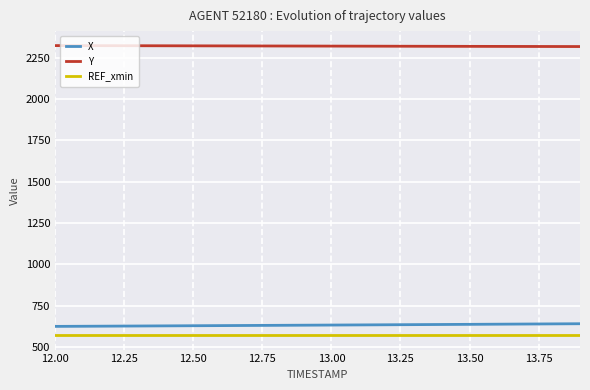

What is the minimum value for REF_xmin?

571.9